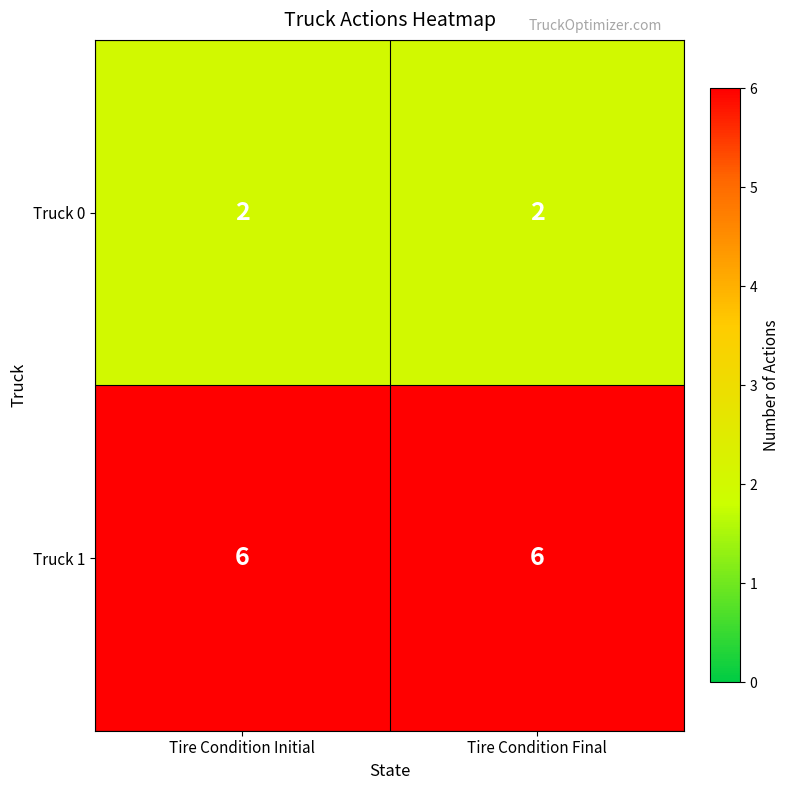

The Truck 0 series shows 2 at Tire Condition Initial. True or false?

True